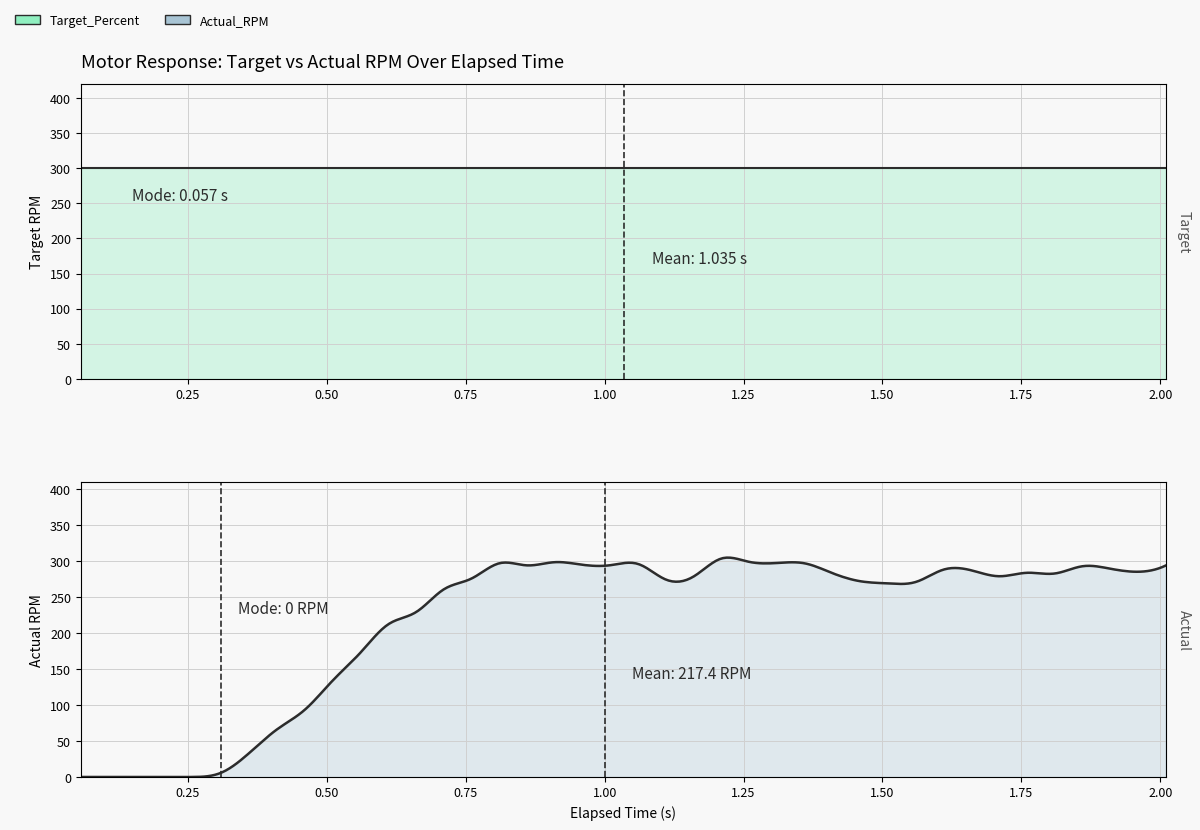

What is the value of the elapsed point at the 20th from the left?

1.0